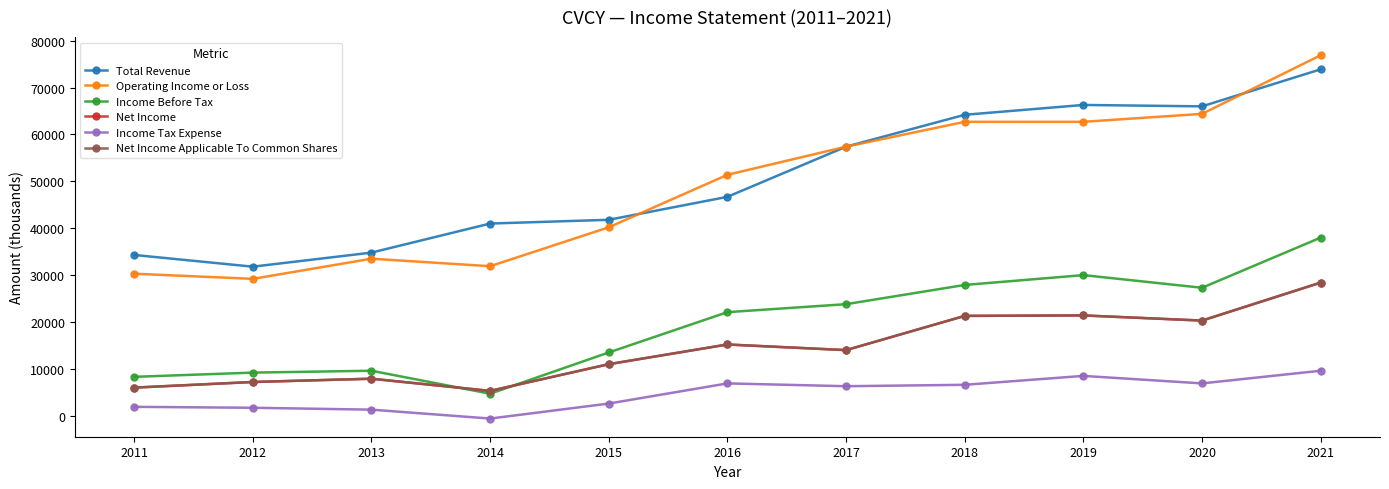

List the series in order of their peak value, highest first.

Operating Income or Loss, Total Revenue, Income Before Tax, Net Income, Net Income Applicable To Common Shares, Income Tax Expense